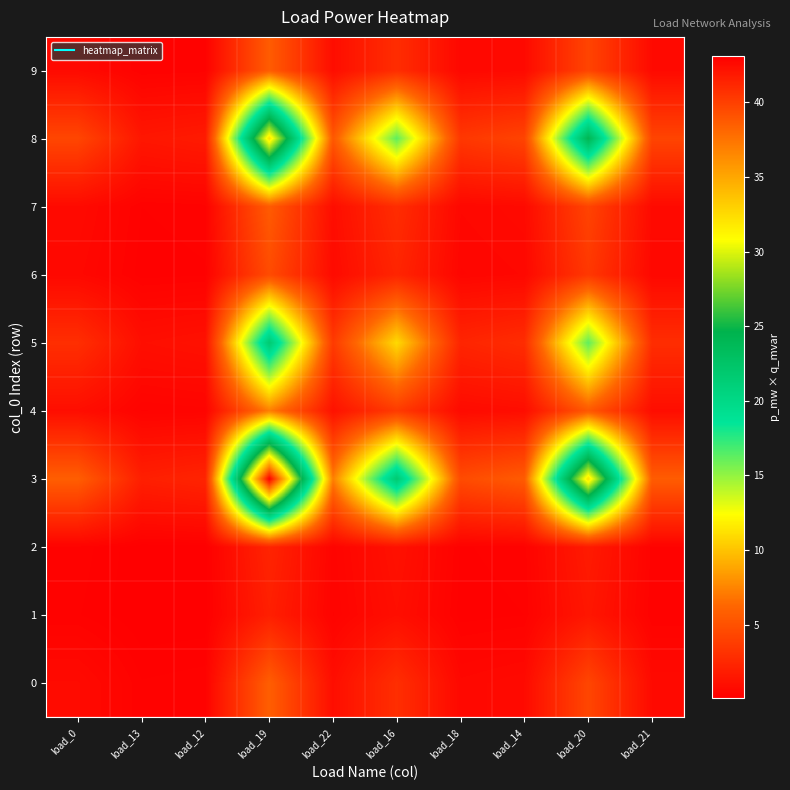

At load_16, list the series in order from smallest to largest.

1, 2, 6, 7, 9, 0, 4, 5, 8, 3